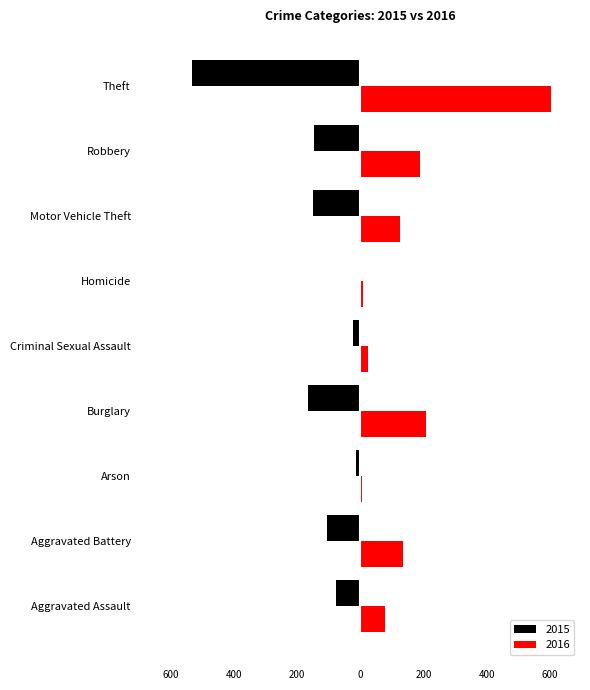

What is the spread (max minus min) of values at Aggravated Assault?

156